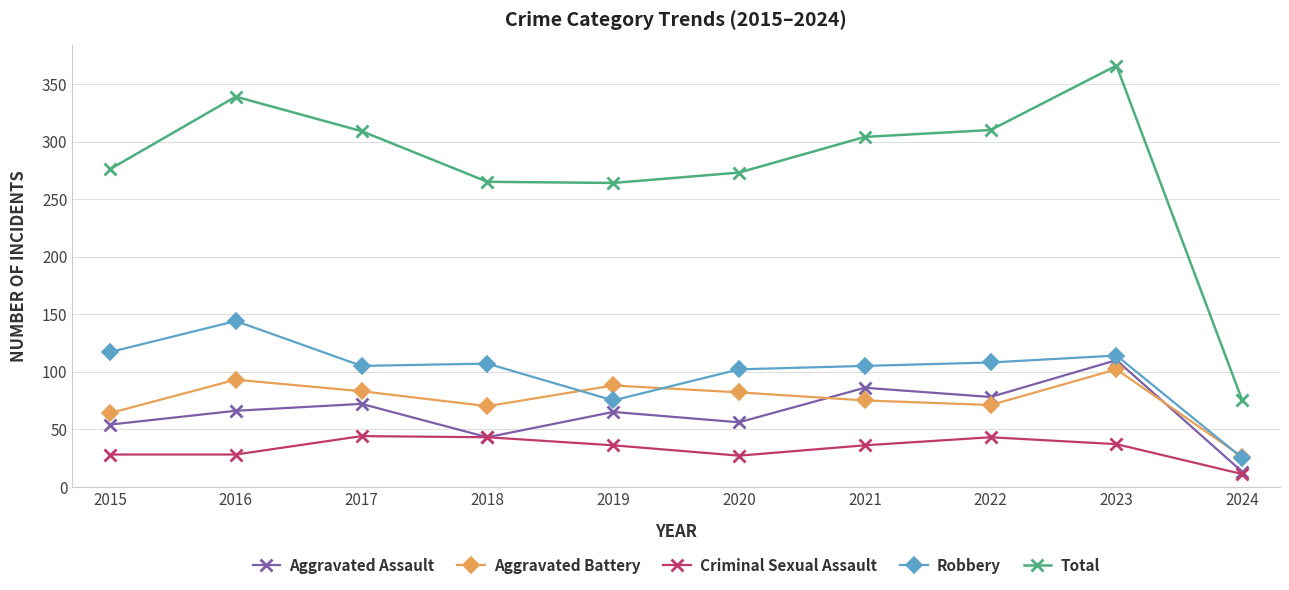

What value does the Criminal Sexual Assault series have at 2019?

36